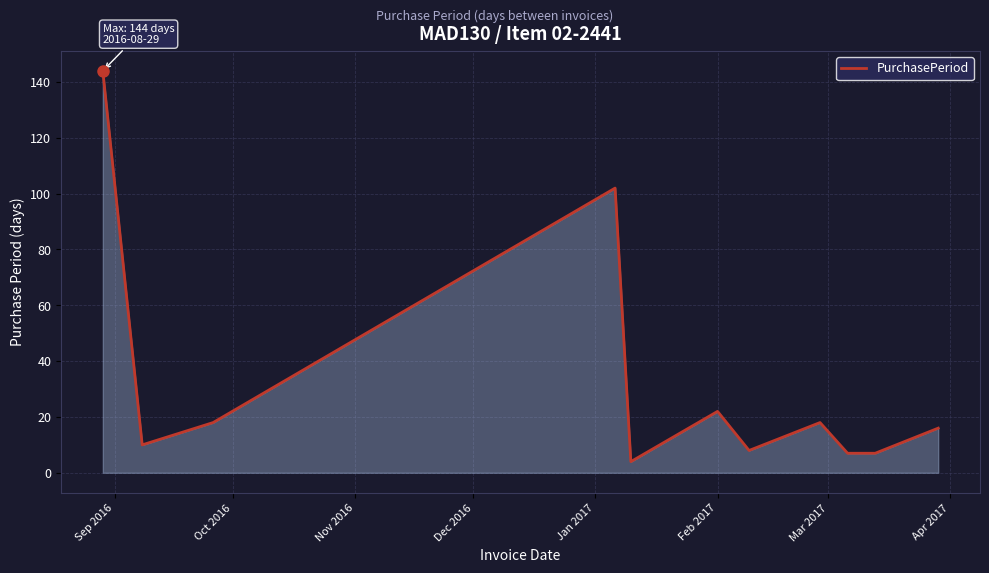

What is the maximum value shown in the chart?

144